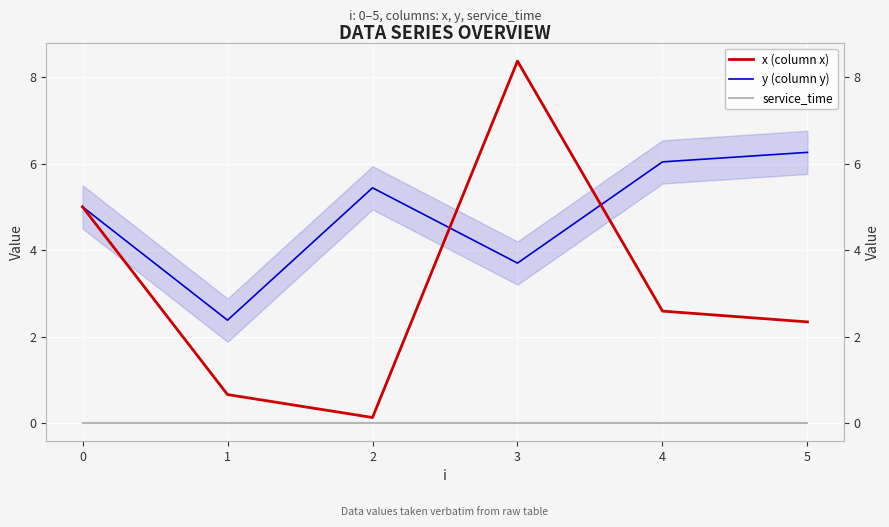

What is the value of the x (column x) point at the 1st from the left?

5.0